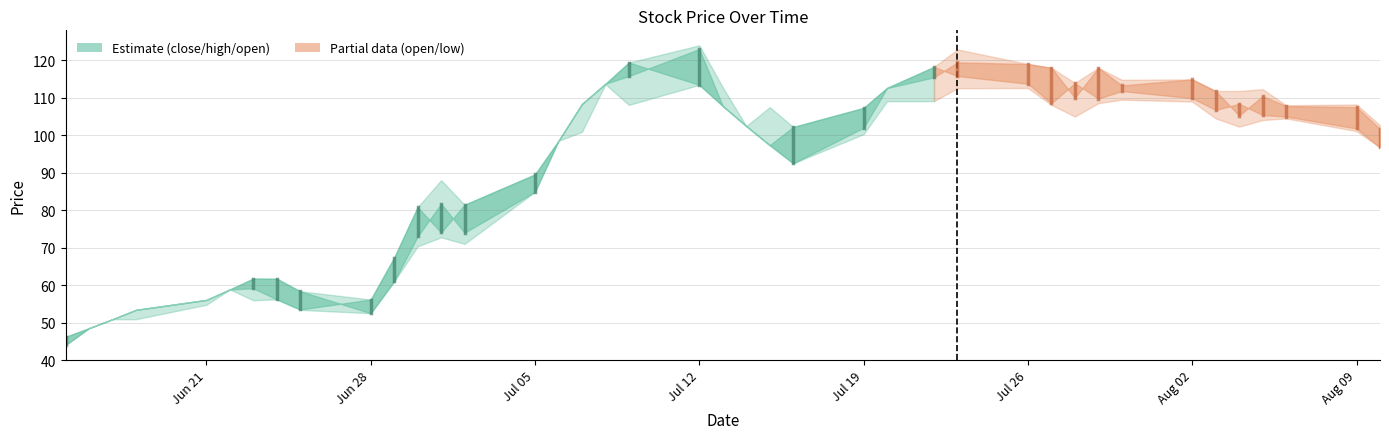

List the series in order of their peak value, highest first.

high, open, close, low